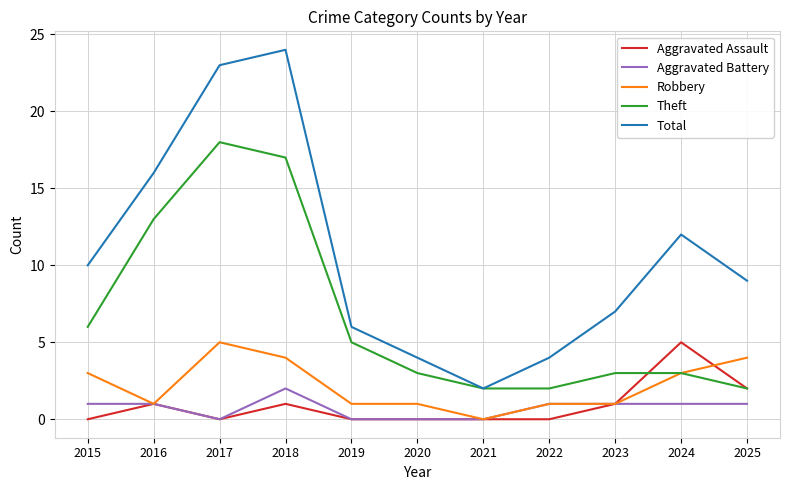

What is the sum of the Aggravated Battery values at 2018 and 2025?

3